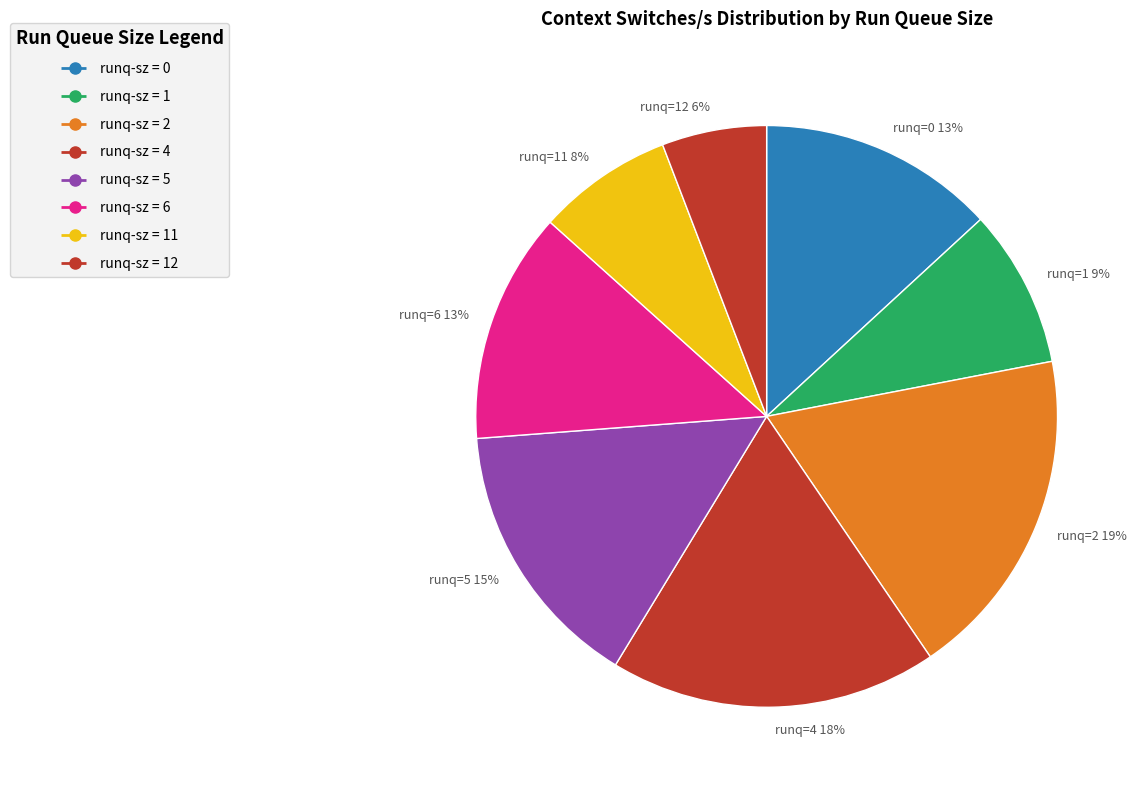

Is there any slice that represents more than half of the pie?

No